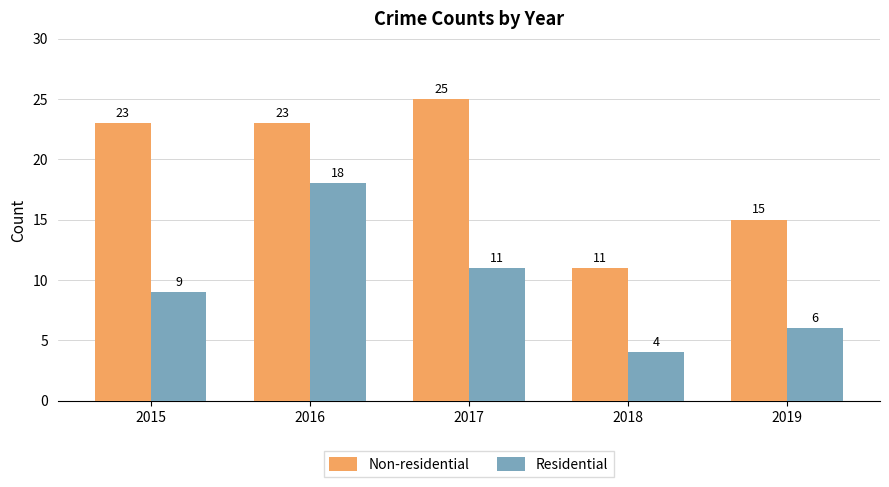

At 2019, list the series in order from largest to smallest.

Non-residential, Residential